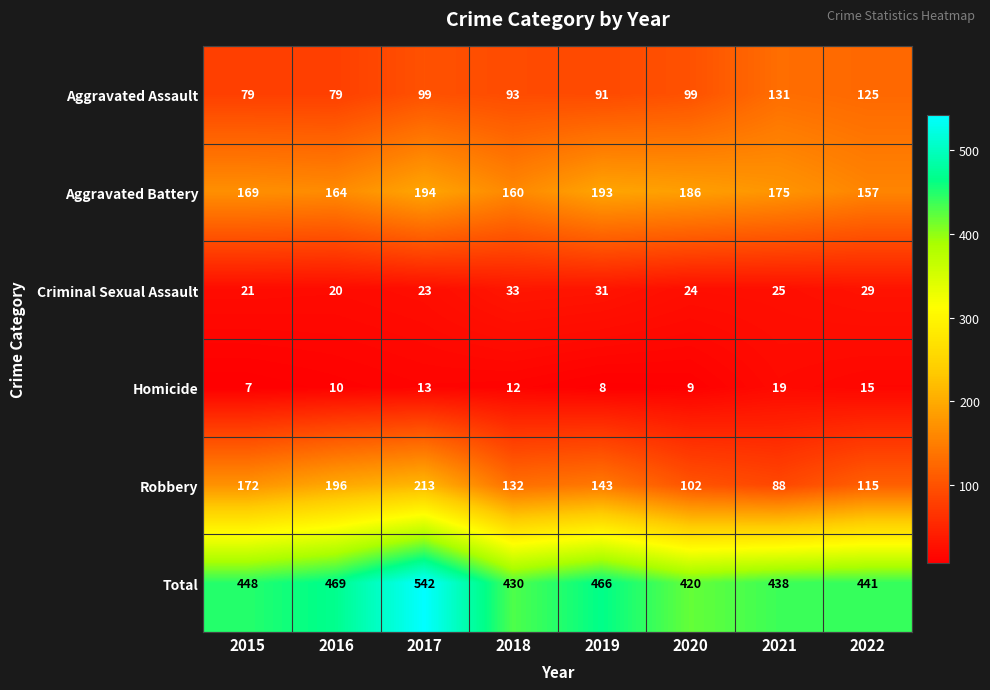

Where does the Aggravated Battery series first go above 175?

2017